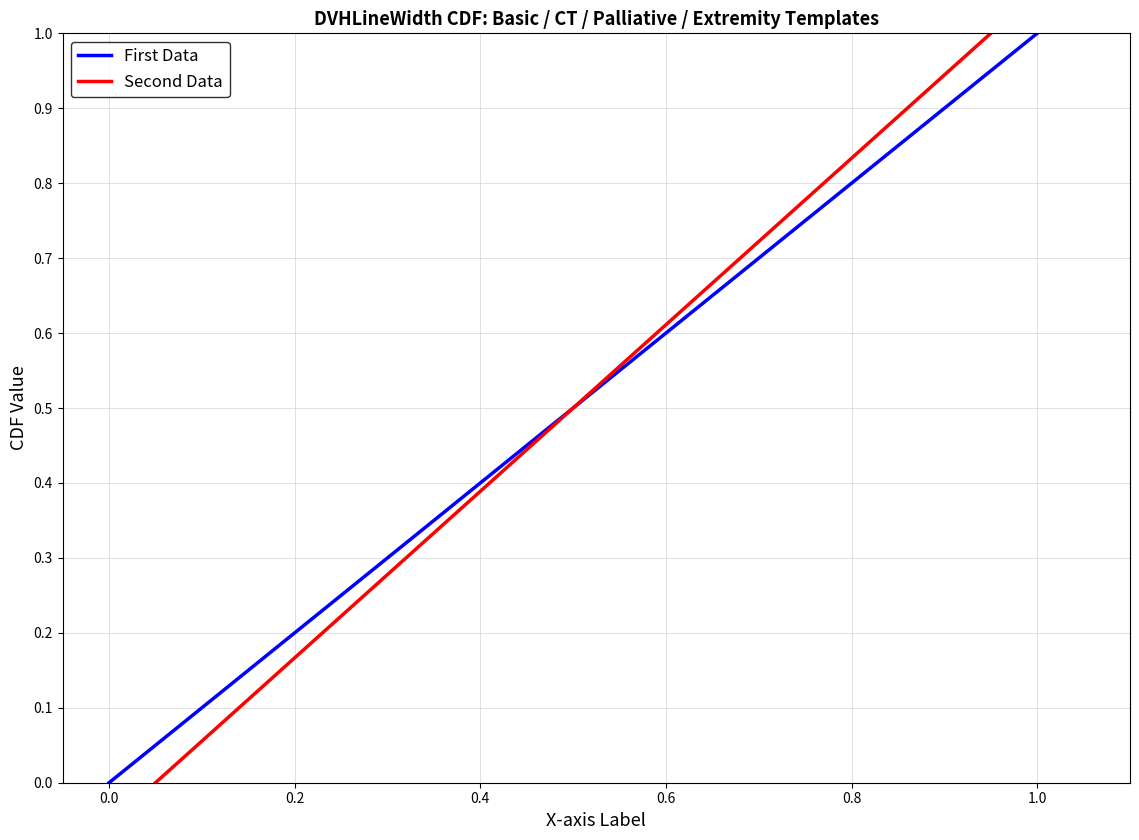

Which series has the largest range (max minus min)?

First Data